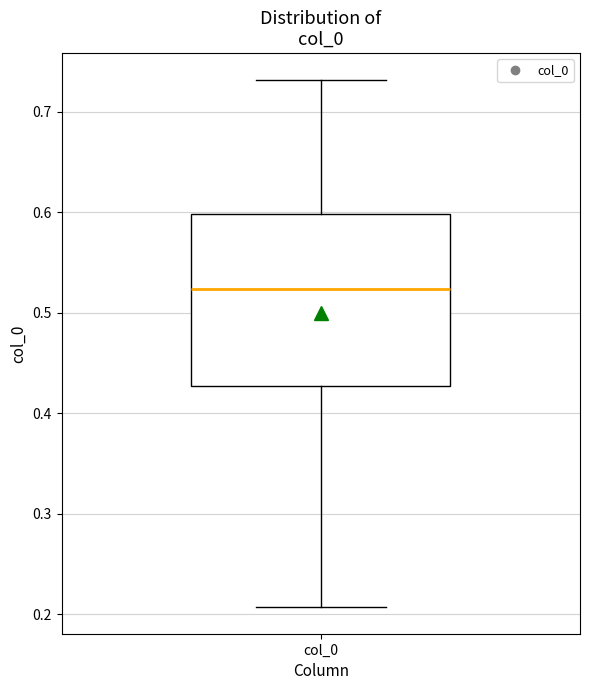

Where does the lower whisker of the box for col_0 end on the y-axis? The values are not printed on the chart, so give them approximately, as read against the axis.

0.21